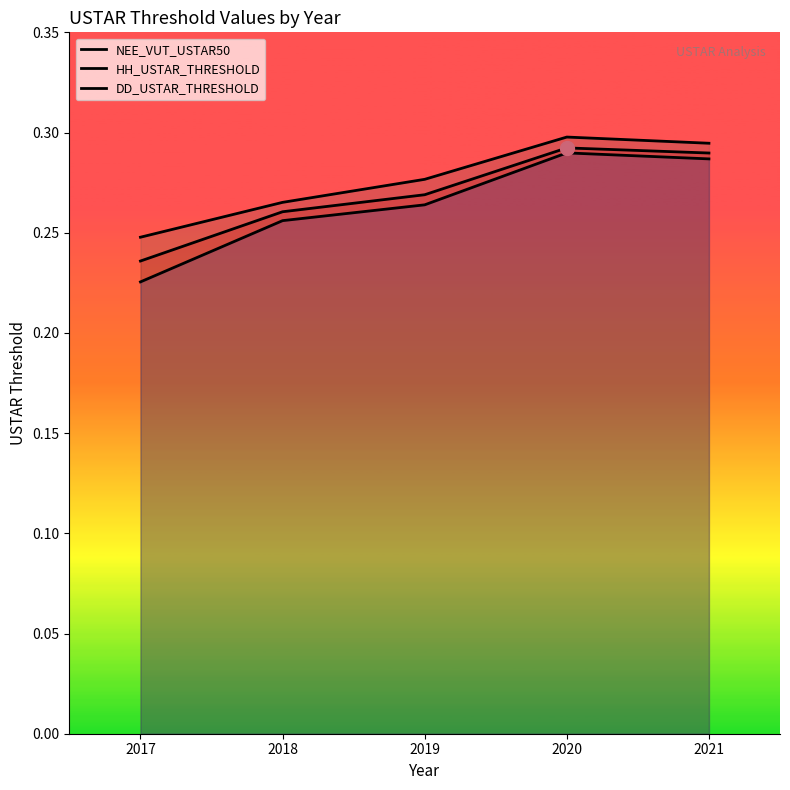

True or false: DD_USTAR_THRESHOLD and NEE_VUT_USTAR50 intersect in this chart.

False